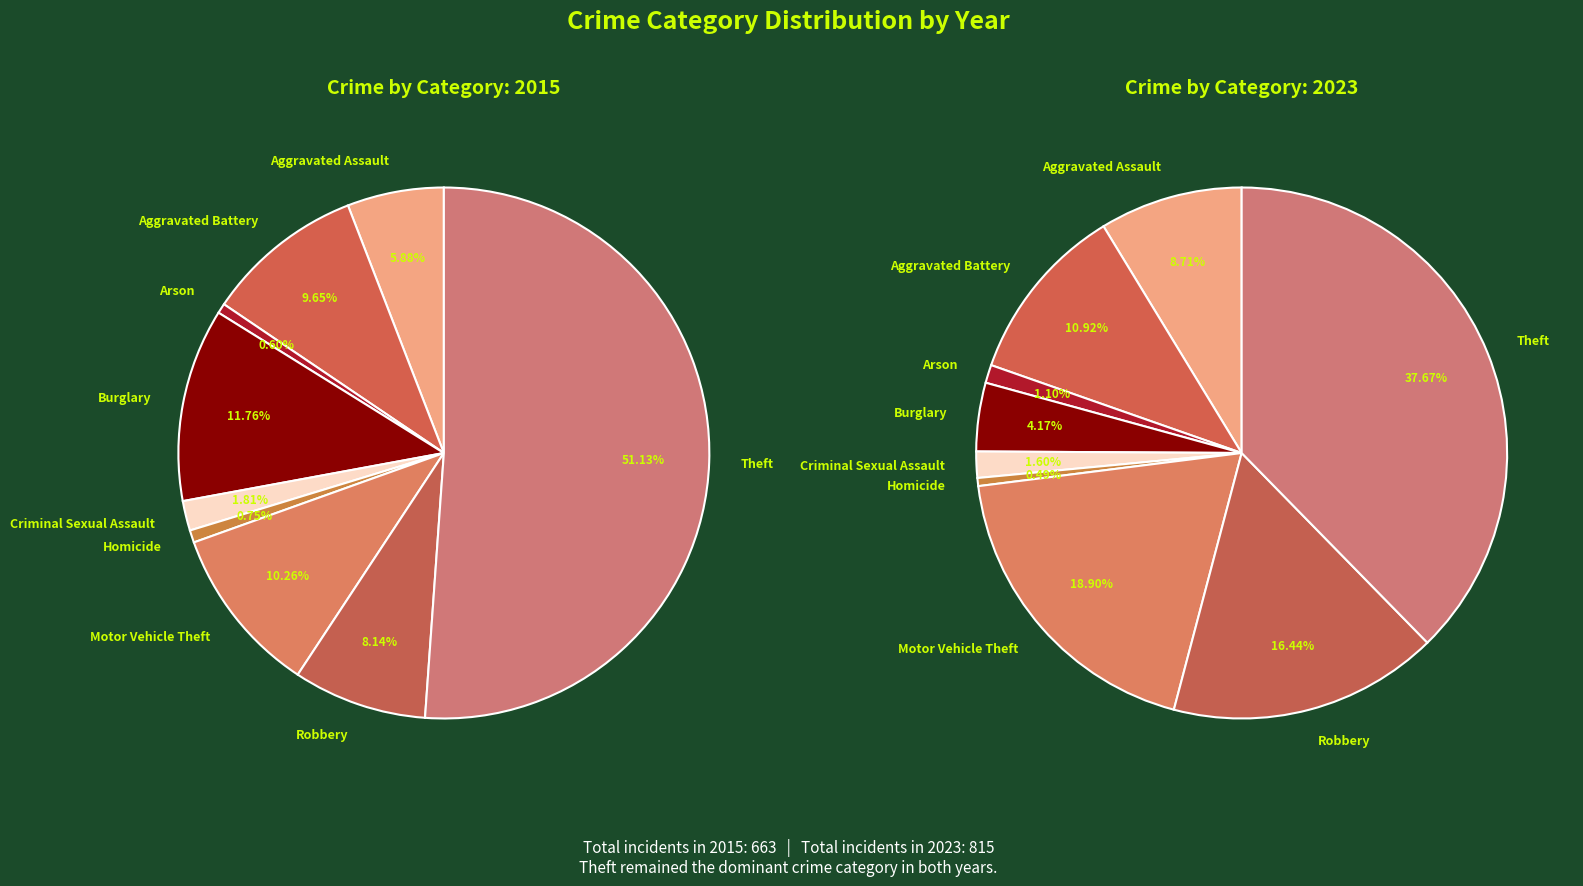

The Criminal Sexual Assault slice represents 1% of the pie. True or false?

False